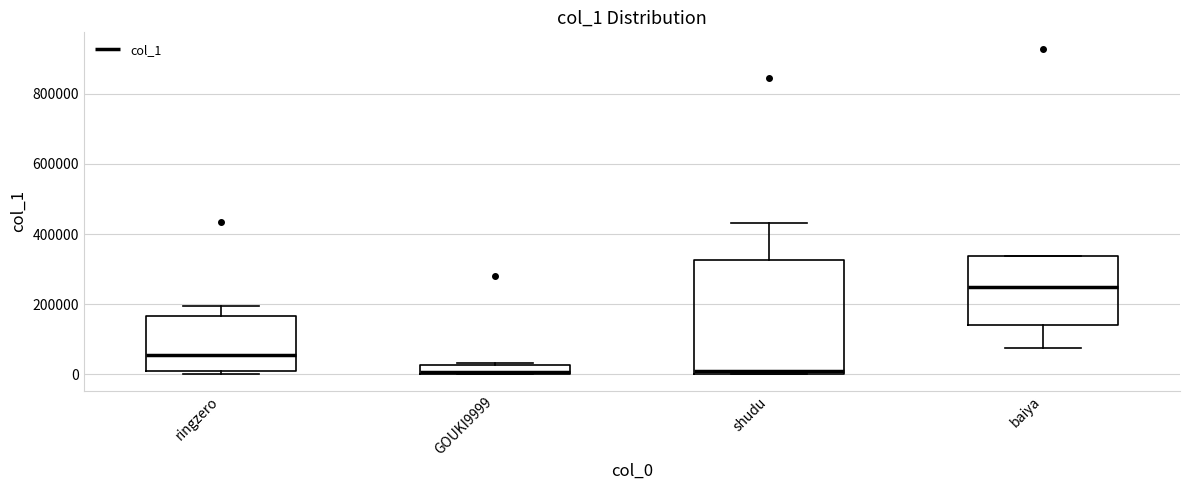

Where does the median line of the box for ringzero sit on the y-axis? The values are not printed on the chart, so give them approximately, as read against the axis.

60000